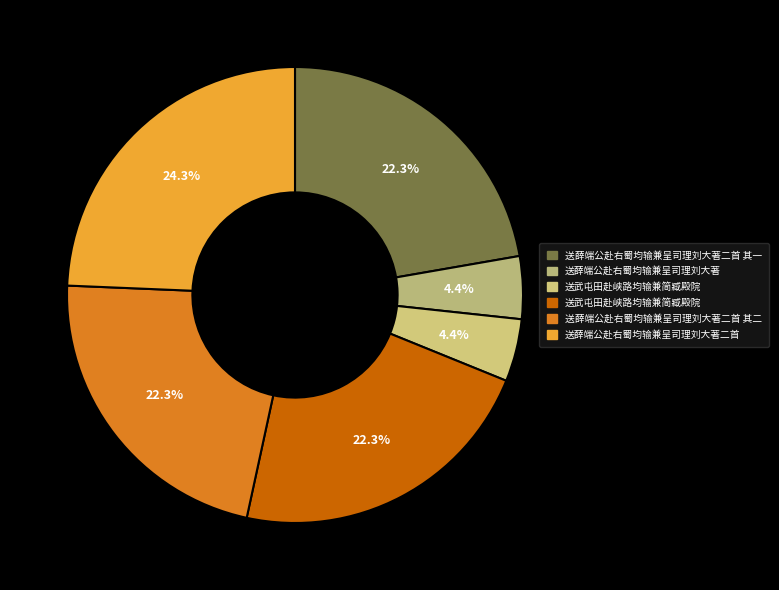

Count the number of slices in the pie.

6